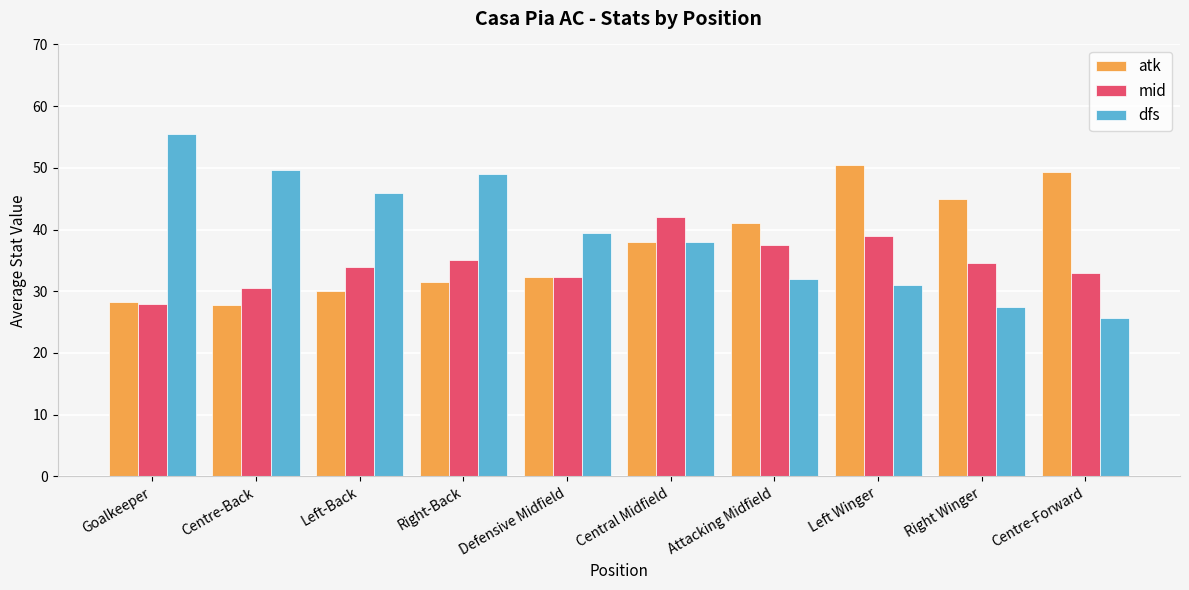

What is the approximate value of dfs at Centre-Forward?

25.7